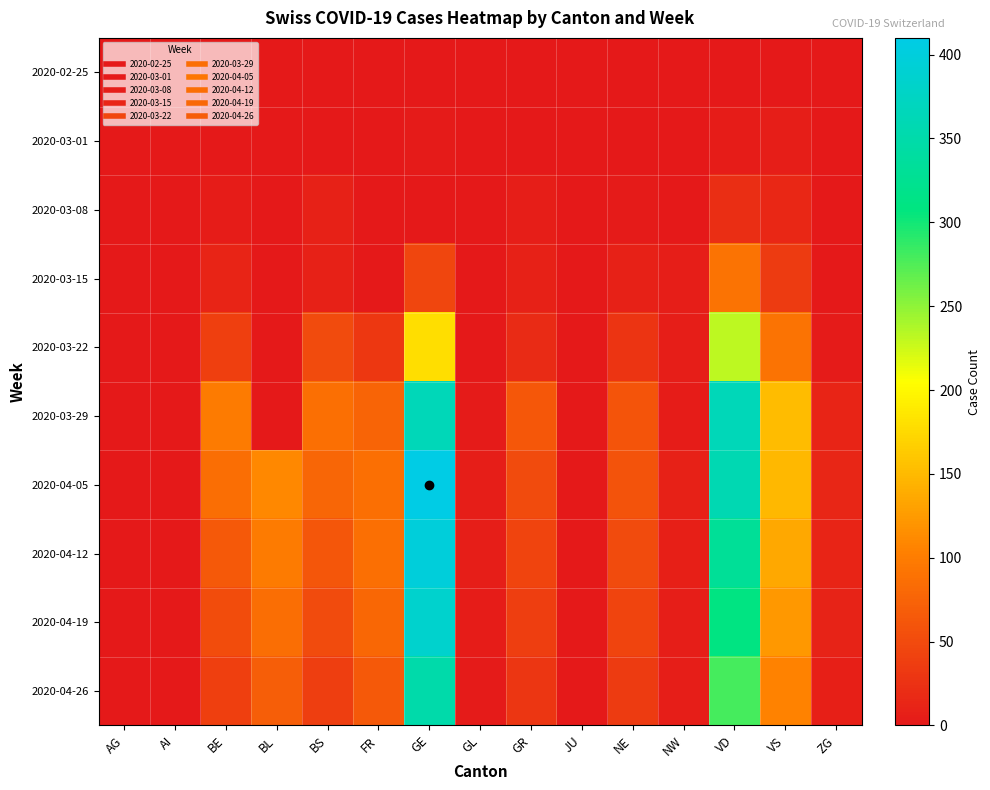

Which has a higher value, VD or BL?

VD